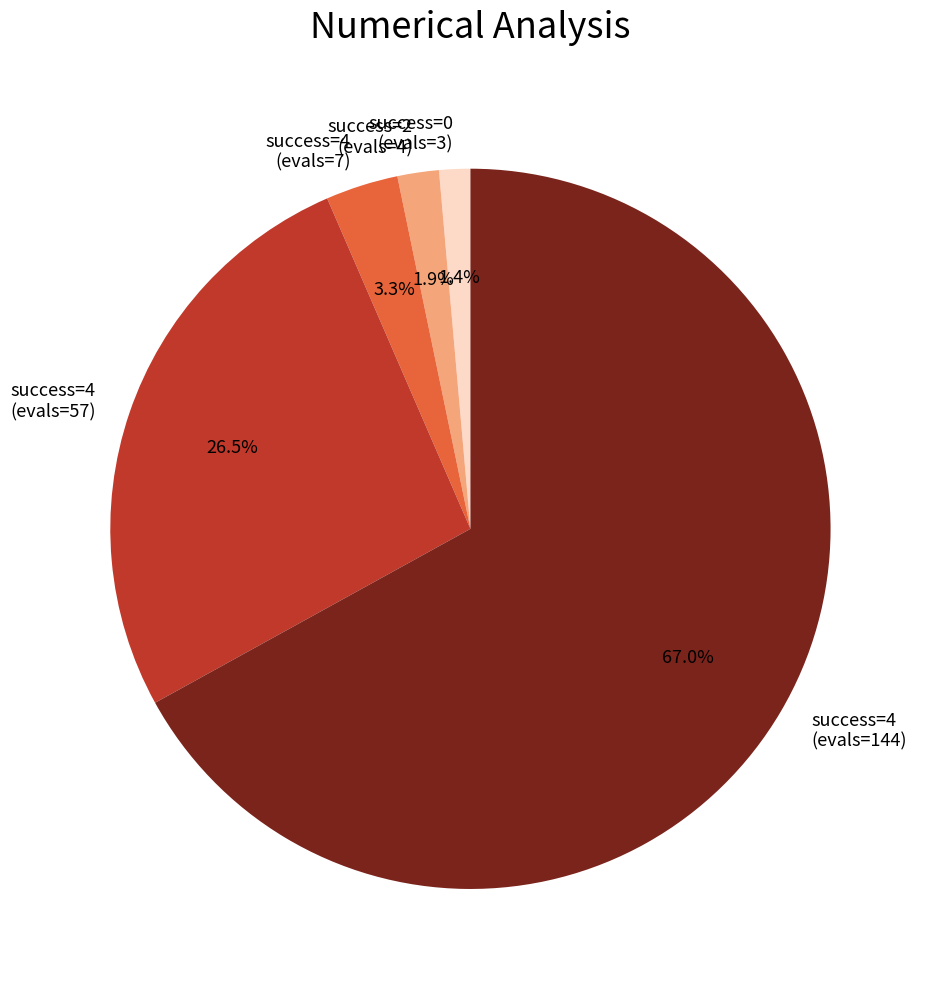

Count the number of slices in the pie.

5